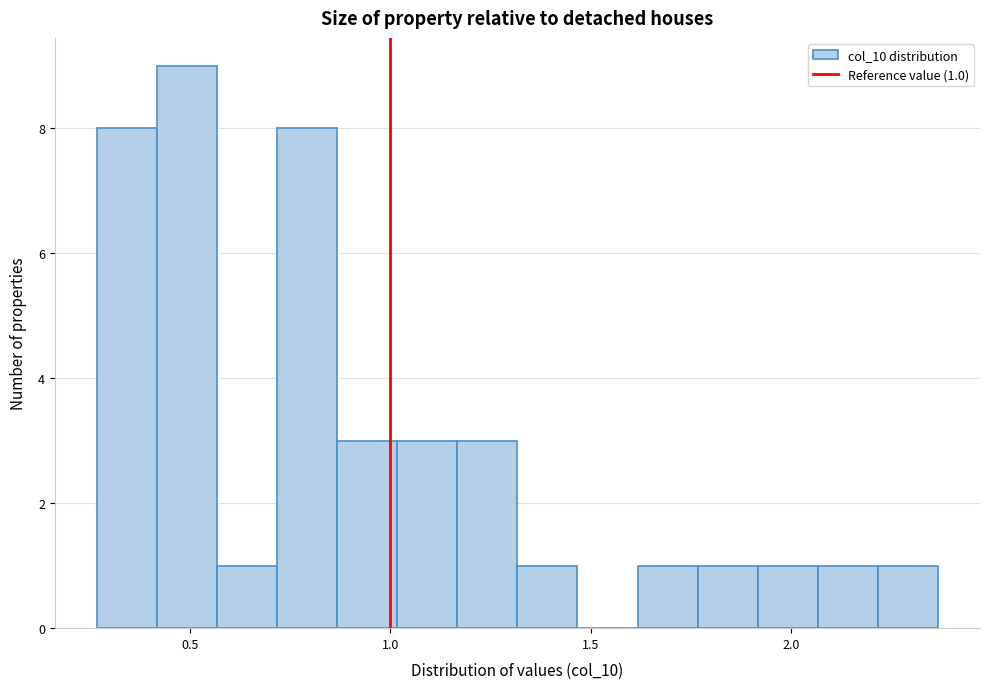

Read against the x-axis, roughly where is the centre of the tallest bar?

0.50